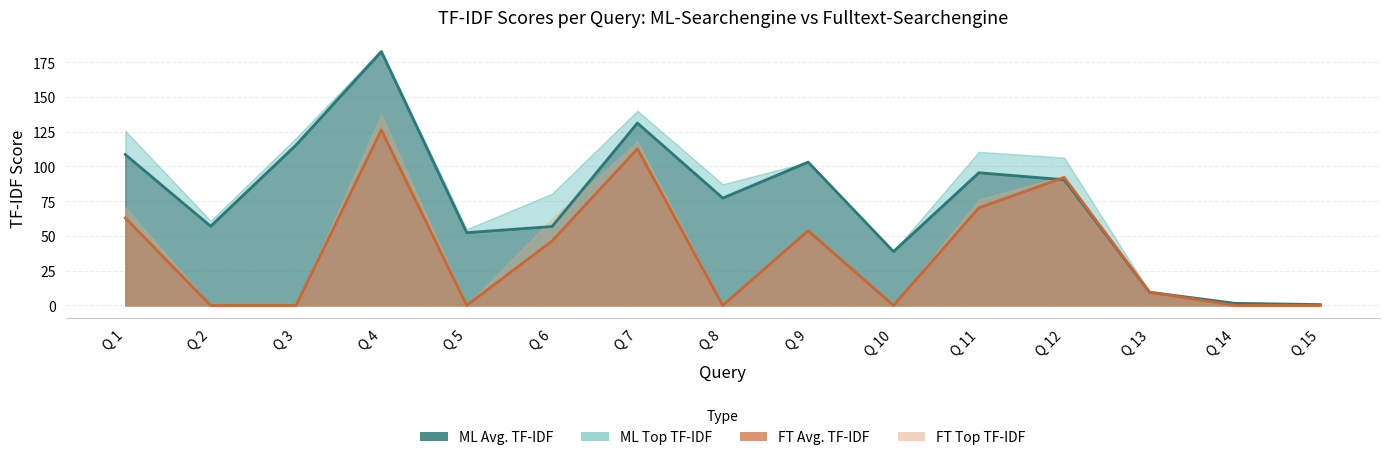

Between Q 11 and Q 15, which is larger?

Q 11